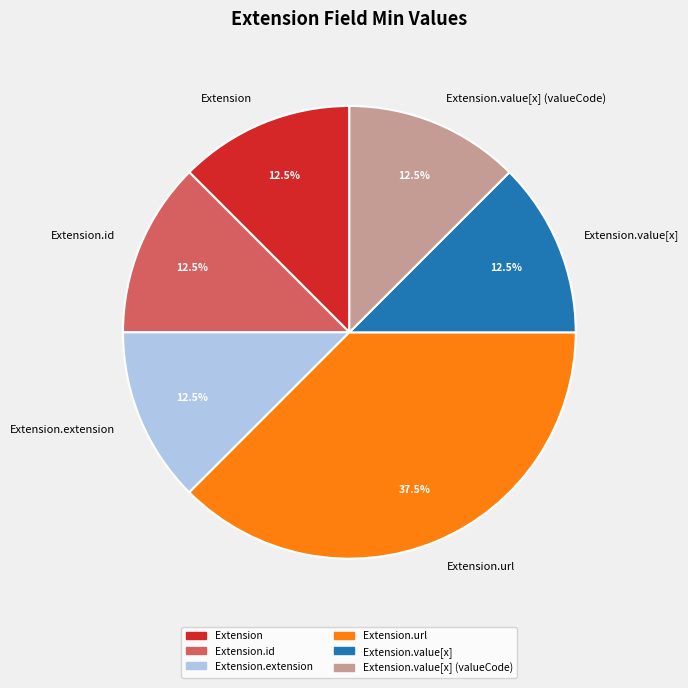

To the nearest percent, what is the difference between the largest and smallest slice percentages?

25%